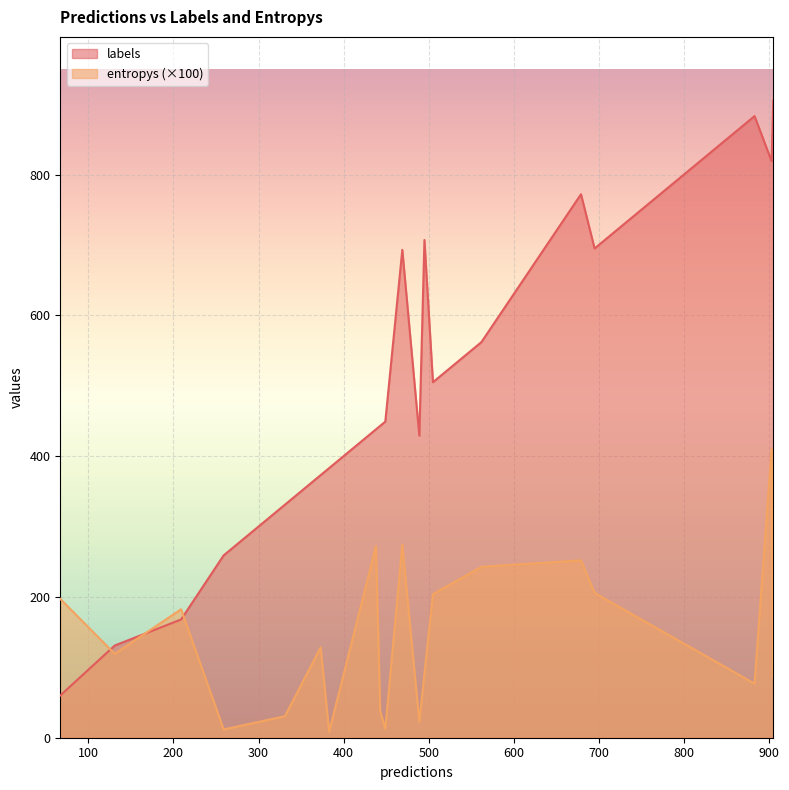

Does the chart display data point markers on the line(s)?

No